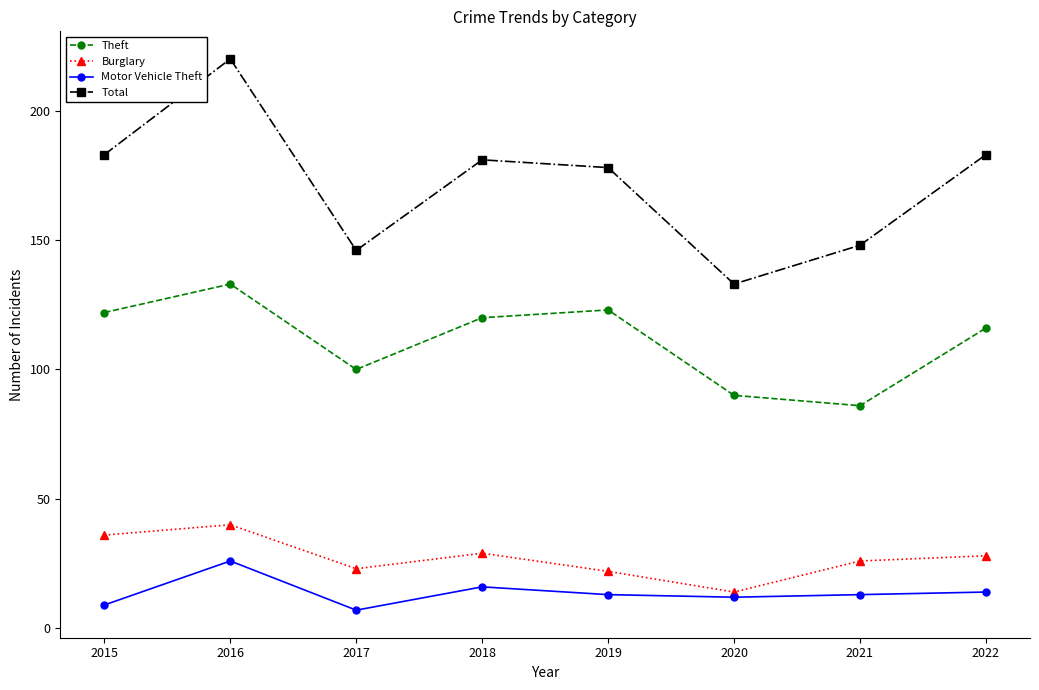

Count the number of categories in the chart.

8